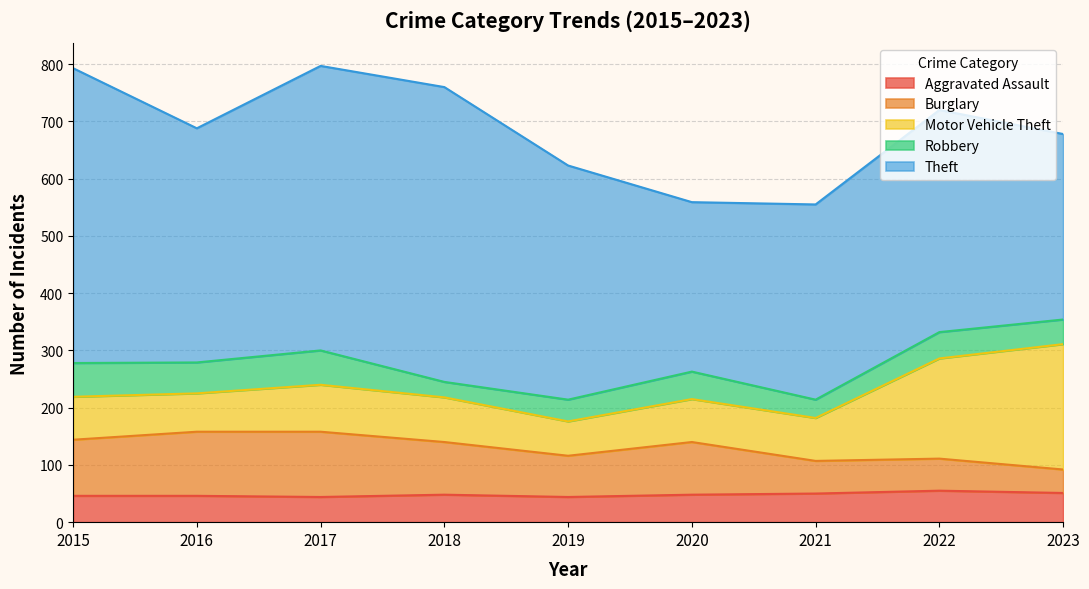

Where does the Burglary series first go above 92?

2015